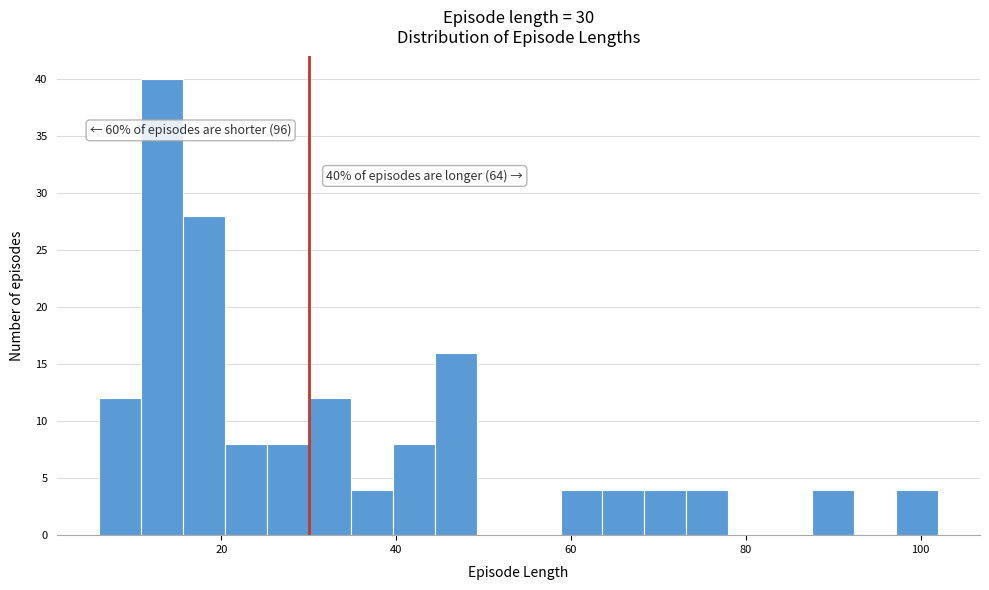

Around what value on the x-axis is the tallest bar? Give the approximate position of its centre, as read against the axis.

14